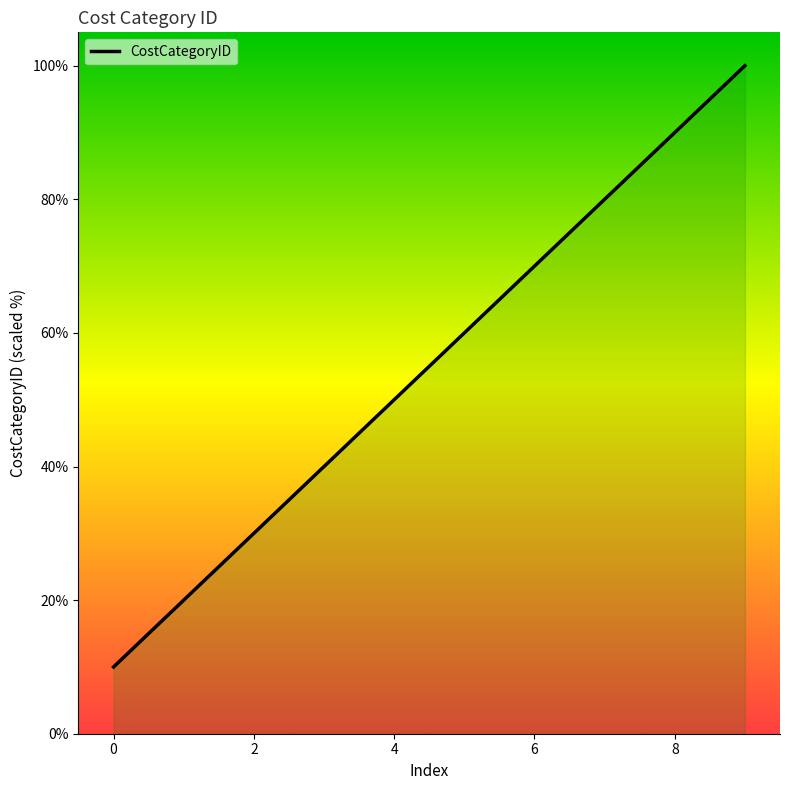

At which label is the value closest to 55?

4